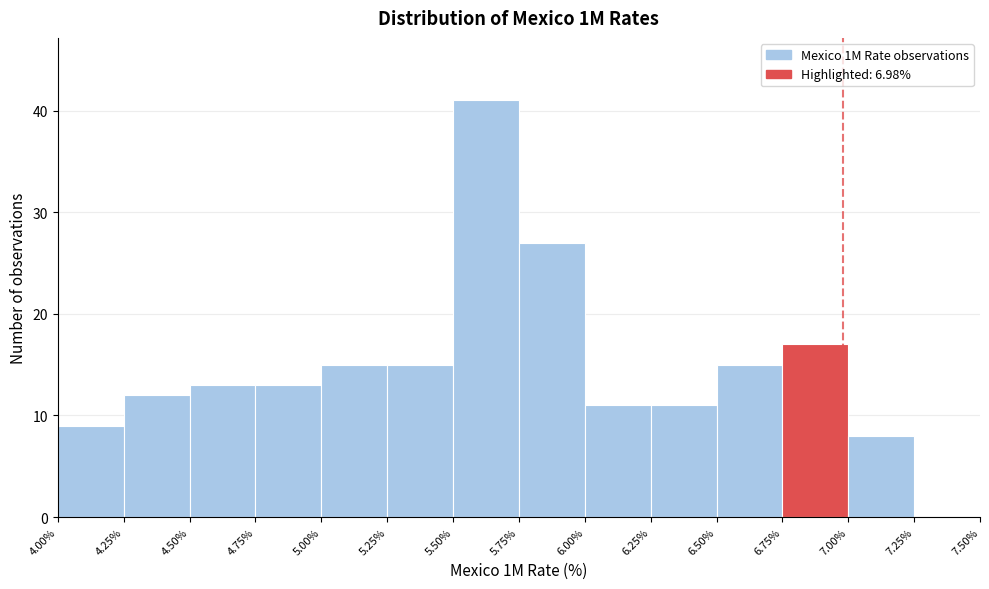

Which range on the x-axis has the tallest bar?

5.50% to 5.75%